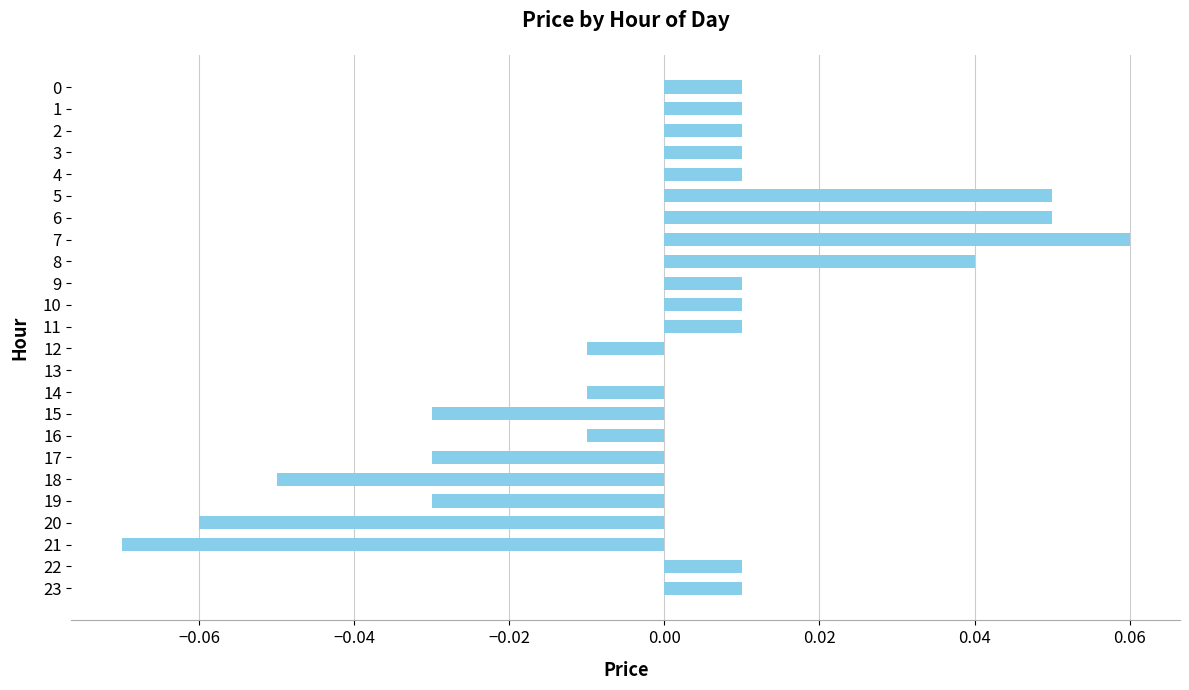

Is it true that the value at 3 is 0.0?

True